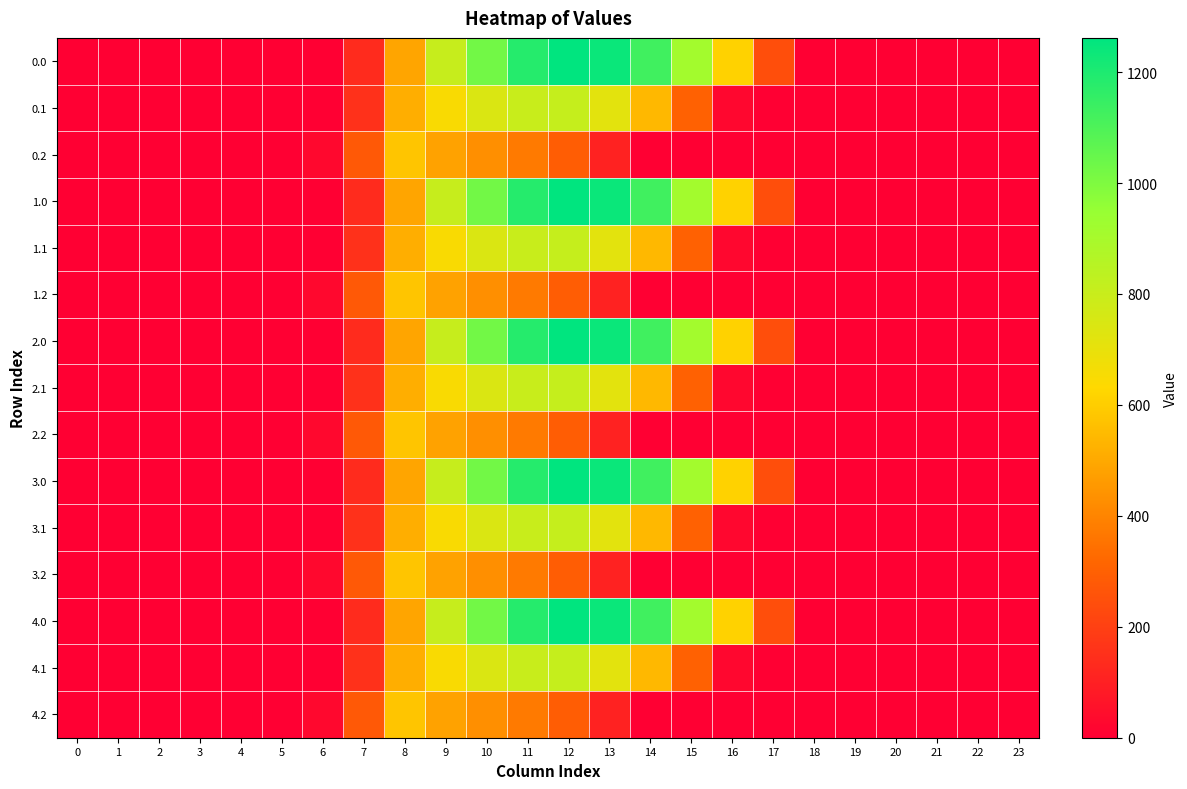

Reading left to right, extract all data points from this chart.

0.0: 0=0.0	1=0.0	2=0.0	3=0.0	4=0.0	5=0.0	6=0.0	7=134.3	8=489.3	9=804.0	10=1023.2	11=1185.2	12=1261.6	13=1237.4	14=1128.6	15=911.8	16=613.0	17=243.5	18=0.0	19=0.0	20=0.0	21=0.0	22=0.0	23=0.0
0.1: 0=0.0	1=0.0	2=0.0	3=0.0	4=0.0	5=0.0	6=0.0	7=153.2	8=514.8	9=646.9	10=742.1	11=800.2	12=806.9	13=715.3	14=544.1	15=301.4	16=26.8	17=0.0	18=0.0	19=0.0	20=0.0	21=0.0	22=0.0	23=0.0
0.2: 0=0.0	1=0.0	2=0.0	3=0.0	4=0.0	5=0.0	6=29.3	7=276.9	8=576.6	9=480.7	10=430.5	11=374.4	12=289.5	13=107.8	14=0.0	15=0.0	16=0.0	17=0.0	18=0.0	19=0.0	20=0.0	21=0.0	22=0.0	23=0.0
1.0: 0=0.0	1=0.0	2=0.0	3=0.0	4=0.0	5=0.0	6=0.0	7=134.3	8=489.3	9=804.0	10=1023.2	11=1185.2	12=1261.6	13=1237.4	14=1128.6	15=911.8	16=613.0	17=243.5	18=0.0	19=0.0	20=0.0	21=0.0	22=0.0	23=0.0
1.1: 0=0.0	1=0.0	2=0.0	3=0.0	4=0.0	5=0.0	6=0.0	7=153.2	8=514.8	9=646.9	10=742.1	11=800.2	12=806.9	13=715.3	14=544.1	15=301.4	16=26.8	17=0.0	18=0.0	19=0.0	20=0.0	21=0.0	22=0.0	23=0.0
1.2: 0=0.0	1=0.0	2=0.0	3=0.0	4=0.0	5=0.0	6=29.3	7=276.9	8=576.6	9=480.7	10=430.5	11=374.4	12=289.5	13=107.8	14=0.0	15=0.0	16=0.0	17=0.0	18=0.0	19=0.0	20=0.0	21=0.0	22=0.0	23=0.0
2.0: 0=0.0	1=0.0	2=0.0	3=0.0	4=0.0	5=0.0	6=0.0	7=134.3	8=489.3	9=804.0	10=1023.2	11=1185.2	12=1261.6	13=1237.4	14=1128.6	15=911.8	16=613.0	17=243.5	18=0.0	19=0.0	20=0.0	21=0.0	22=0.0	23=0.0
2.1: 0=0.0	1=0.0	2=0.0	3=0.0	4=0.0	5=0.0	6=0.0	7=153.2	8=514.8	9=646.9	10=742.1	11=800.2	12=806.9	13=715.3	14=544.1	15=301.4	16=26.8	17=0.0	18=0.0	19=0.0	20=0.0	21=0.0	22=0.0	23=0.0
2.2: 0=0.0	1=0.0	2=0.0	3=0.0	4=0.0	5=0.0	6=29.3	7=276.9	8=576.6	9=480.7	10=430.5	11=374.4	12=289.5	13=107.8	14=0.0	15=0.0	16=0.0	17=0.0	18=0.0	19=0.0	20=0.0	21=0.0	22=0.0	23=0.0
3.0: 0=0.0	1=0.0	2=0.0	3=0.0	4=0.0	5=0.0	6=0.0	7=134.3	8=489.3	9=804.0	10=1023.2	11=1185.2	12=1261.6	13=1237.4	14=1128.6	15=911.8	16=613.0	17=243.5	18=0.0	19=0.0	20=0.0	21=0.0	22=0.0	23=0.0
3.1: 0=0.0	1=0.0	2=0.0	3=0.0	4=0.0	5=0.0	6=0.0	7=153.2	8=514.8	9=646.9	10=742.1	11=800.2	12=806.9	13=715.3	14=544.1	15=301.4	16=26.8	17=0.0	18=0.0	19=0.0	20=0.0	21=0.0	22=0.0	23=0.0
3.2: 0=0.0	1=0.0	2=0.0	3=0.0	4=0.0	5=0.0	6=29.3	7=276.9	8=576.6	9=480.7	10=430.5	11=374.4	12=289.5	13=107.8	14=0.0	15=0.0	16=0.0	17=0.0	18=0.0	19=0.0	20=0.0	21=0.0	22=0.0	23=0.0
4.0: 0=0.0	1=0.0	2=0.0	3=0.0	4=0.0	5=0.0	6=0.0	7=134.3	8=489.3	9=804.0	10=1023.2	11=1185.2	12=1261.6	13=1237.4	14=1128.6	15=911.8	16=613.0	17=243.5	18=0.0	19=0.0	20=0.0	21=0.0	22=0.0	23=0.0
4.1: 0=0.0	1=0.0	2=0.0	3=0.0	4=0.0	5=0.0	6=0.0	7=153.2	8=514.8	9=646.9	10=742.1	11=800.2	12=806.9	13=715.3	14=544.1	15=301.4	16=26.8	17=0.0	18=0.0	19=0.0	20=0.0	21=0.0	22=0.0	23=0.0
4.2: 0=0.0	1=0.0	2=0.0	3=0.0	4=0.0	5=0.0	6=29.3	7=276.9	8=576.6	9=480.7	10=430.5	11=374.4	12=289.5	13=107.8	14=0.0	15=0.0	16=0.0	17=0.0	18=0.0	19=0.0	20=0.0	21=0.0	22=0.0	23=0.0